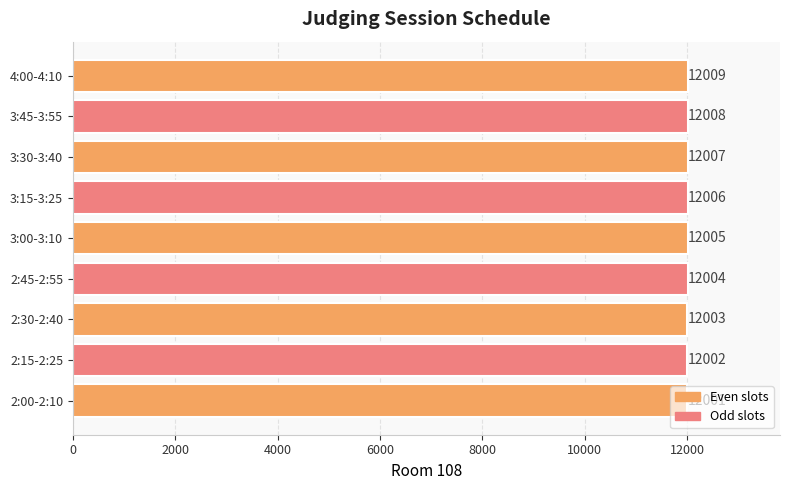

Is it true that the value at 3:00-3:10 is 17044?

False